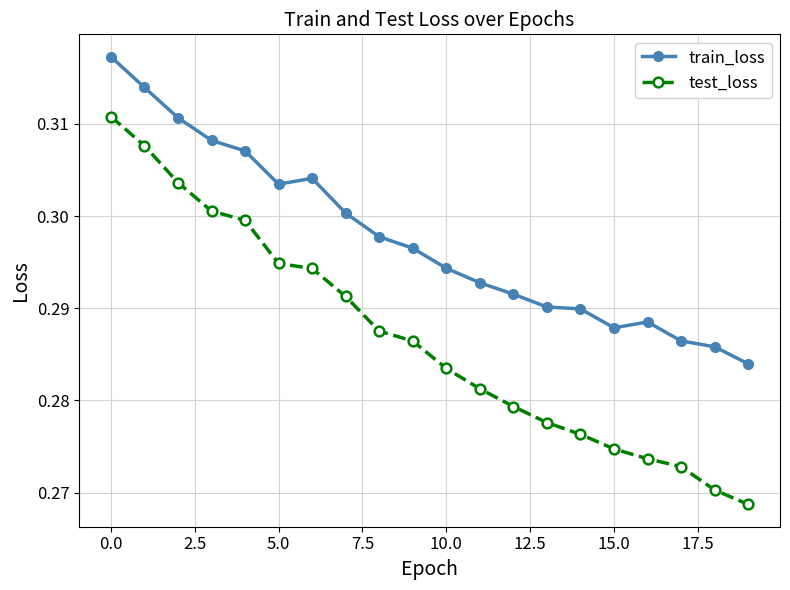

Count the train_loss values in the range 0 to 1.

20